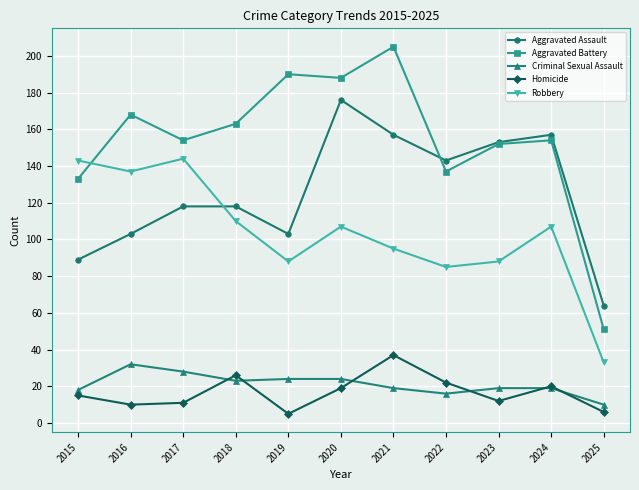

How many interior local valleys does the Aggravated Battery series have?

3